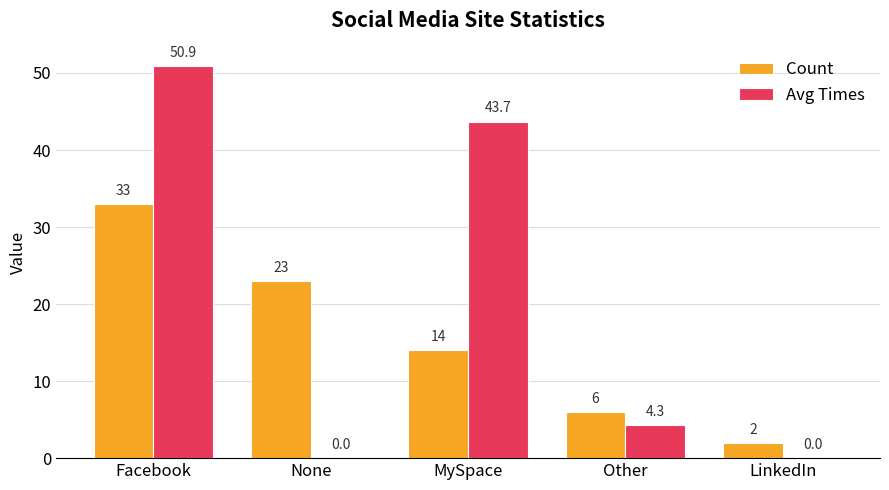

How many groups of bars are there?

5